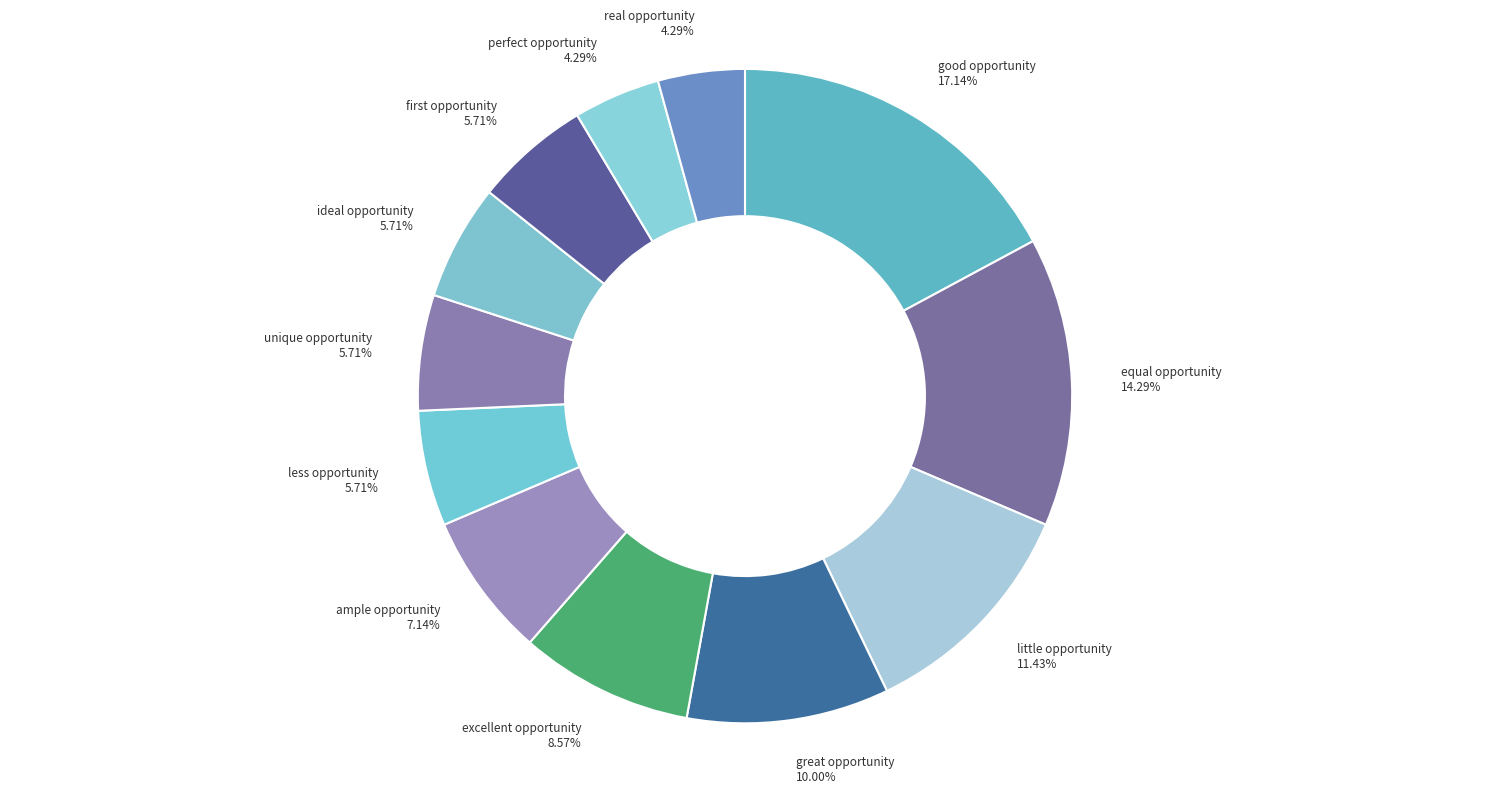

What is the ratio of the value at little opportunity to the value at equal opportunity?

0.8